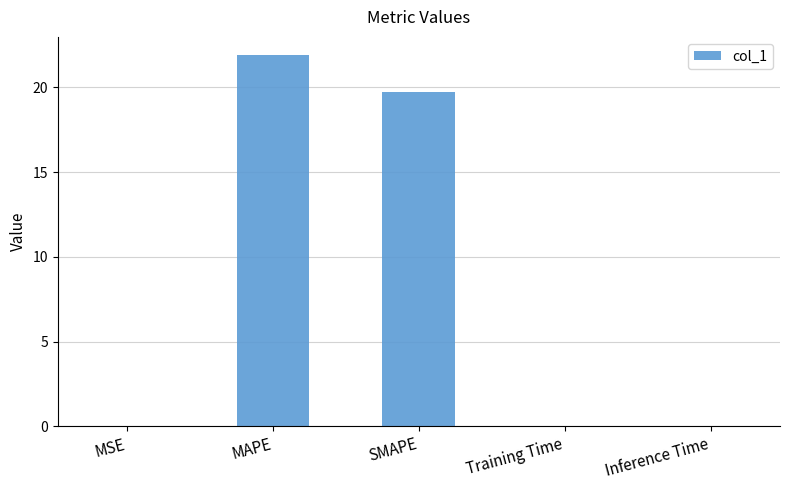

What is the greatest value displayed?

21.9